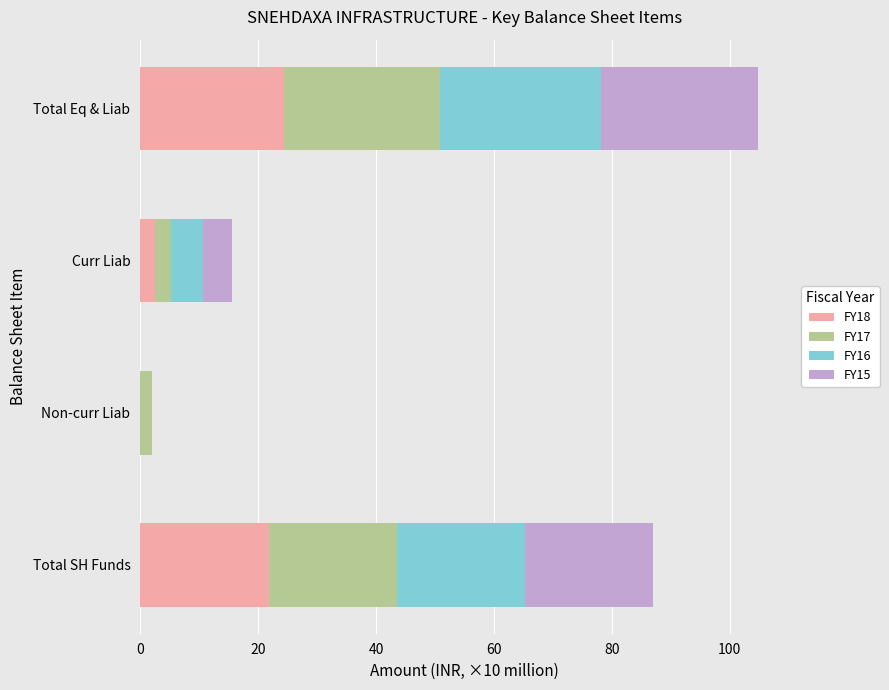

At which category is the sum across all series the highest?

Total Eq & Liab